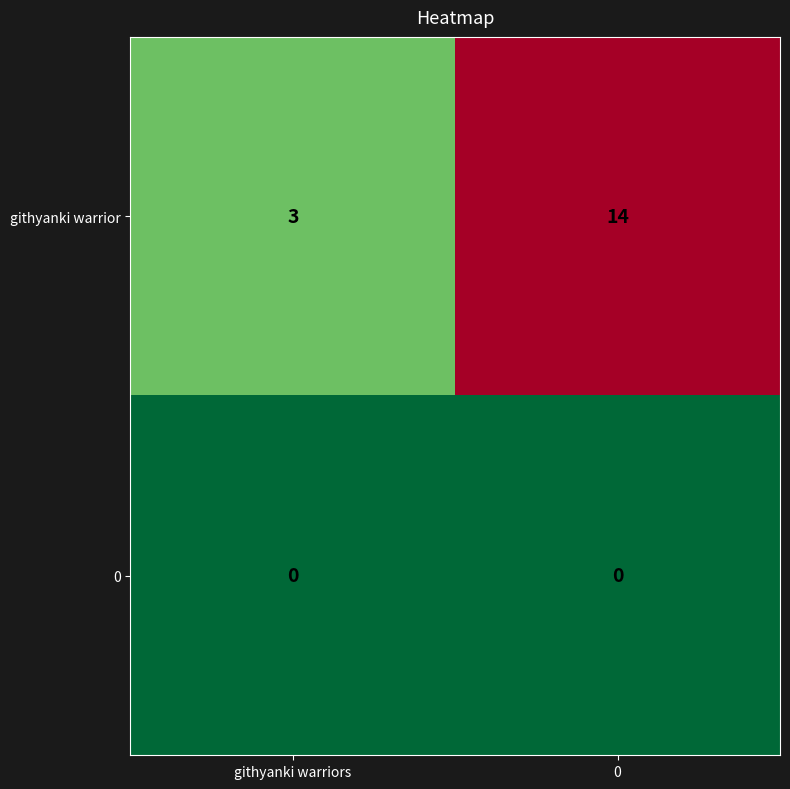

Which series changed the most between githyanki warriors and 0?

githyanki warrior